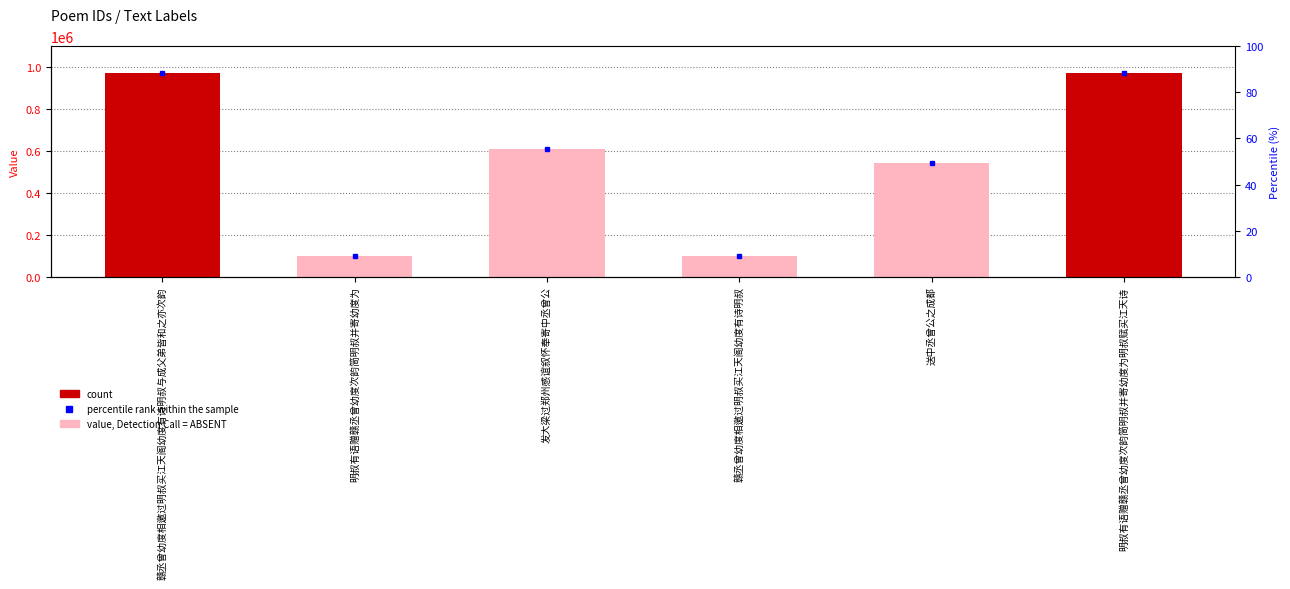

How many categories are shown in the chart?

6